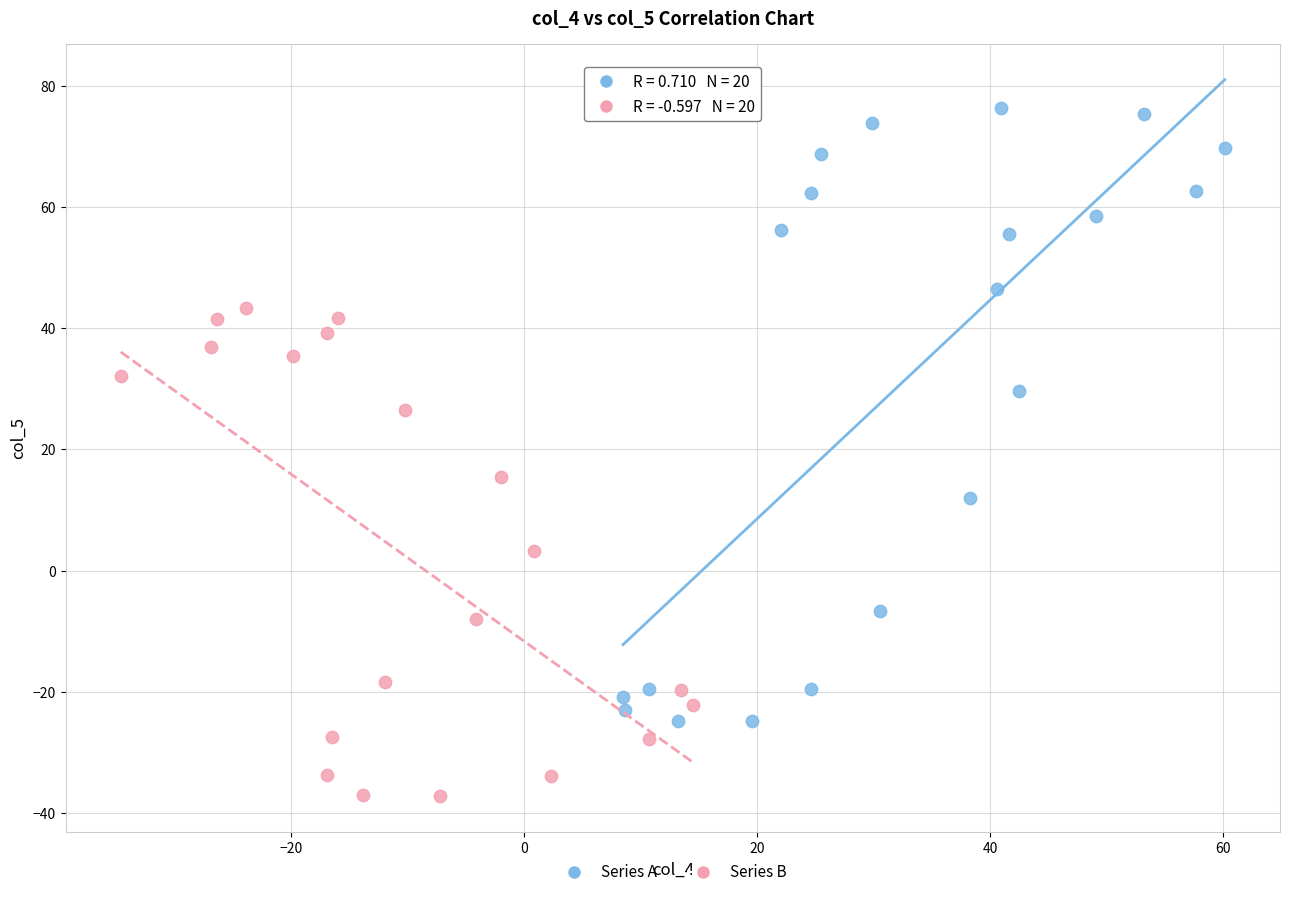

Which series reaches the maximum Y coordinate?

Series A